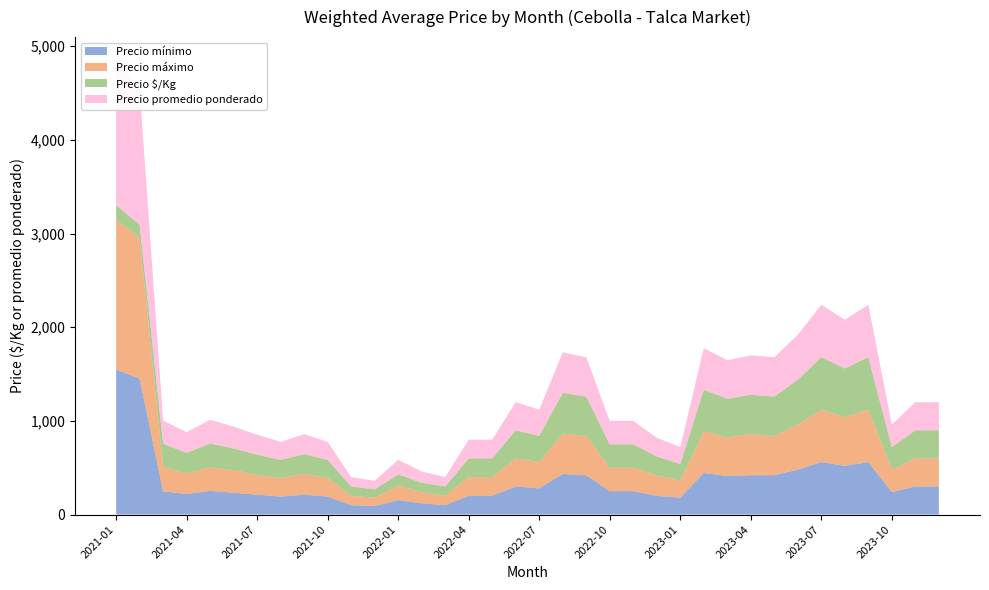

Reading left to right, list all the values displayed in this chart.

Precio mínimo: 1550	1450	248	220	253	233	213	192	213	192	100	90	155	120	100	200	200	300	280	433	420	250	250	200	180	444	412	420	420	480	560	520	560	240	300	300
Precio máximo: 1600	1500	260	220	253	240	213	200	220	200	100	90	155	120	100	200	200	300	280	433	420	250	250	220	180	444	412	440	420	480	560	520	560	240	300	300
Precio $/Kg: 155	145	248	220	253	233	213	192	213	192	100	90	120	100	100	200	200	300	280	433	420	250	250	200	180	444	412	420	420	480	560	520	560	240	300	300
Precio promedio ponderado: 1550	1450	248	220	253	233	213	192	213	192	100	90	155	120	100	200	200	300	280	433	420	250	250	200	180	444	412	420	420	480	560	520	560	240	300	300